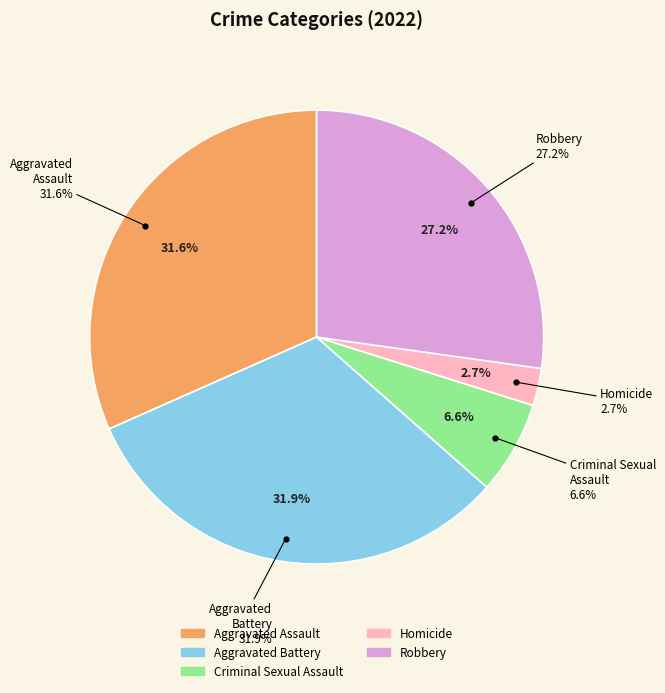

Do Homicide and Robbery together represent more than half of the pie?

No